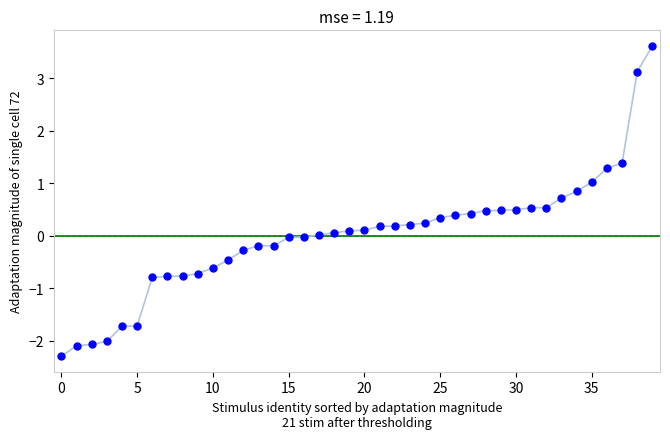

What is the range of Y values (max minus min)?

5.9